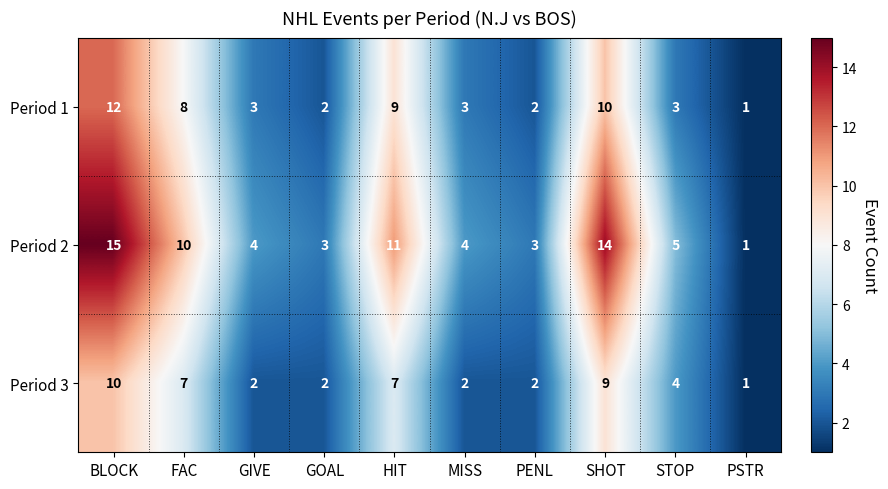

Which label corresponds to the largest value in the chart?

BLOCK